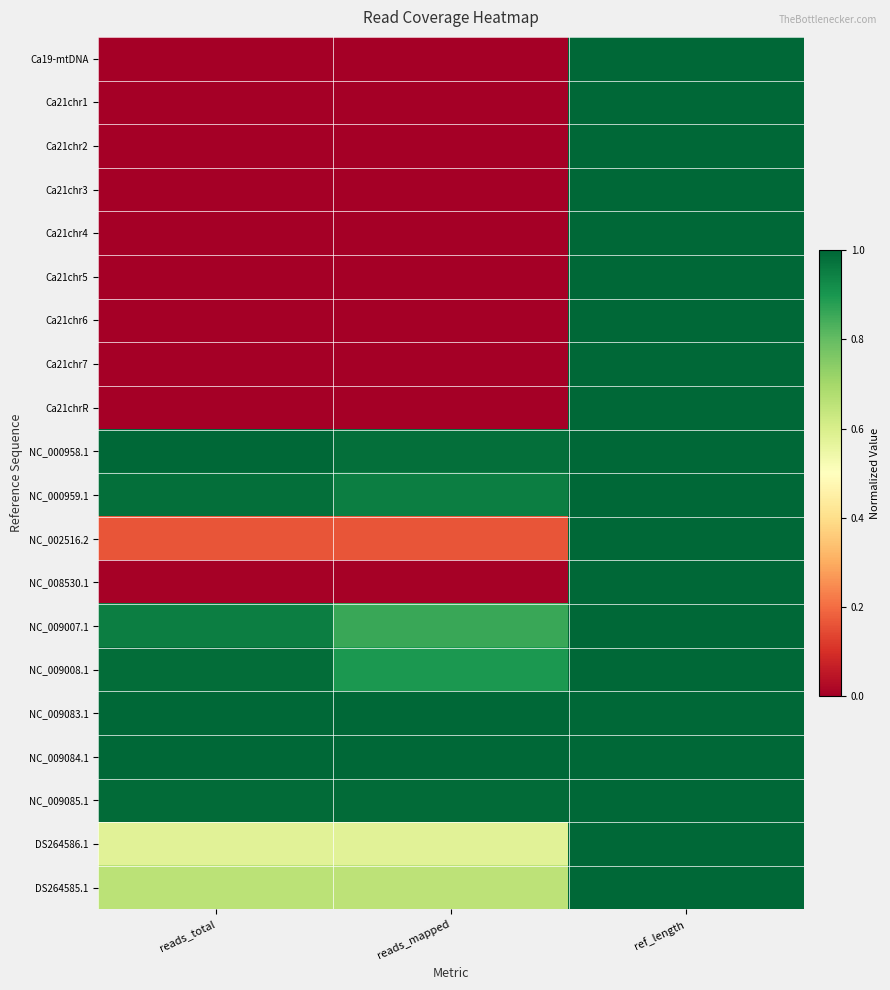

Which series has the largest total across all categories?

NC_009083.1